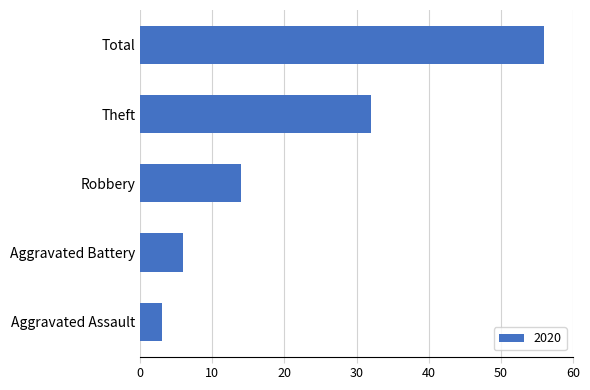

Are the bars horizontal?

Yes